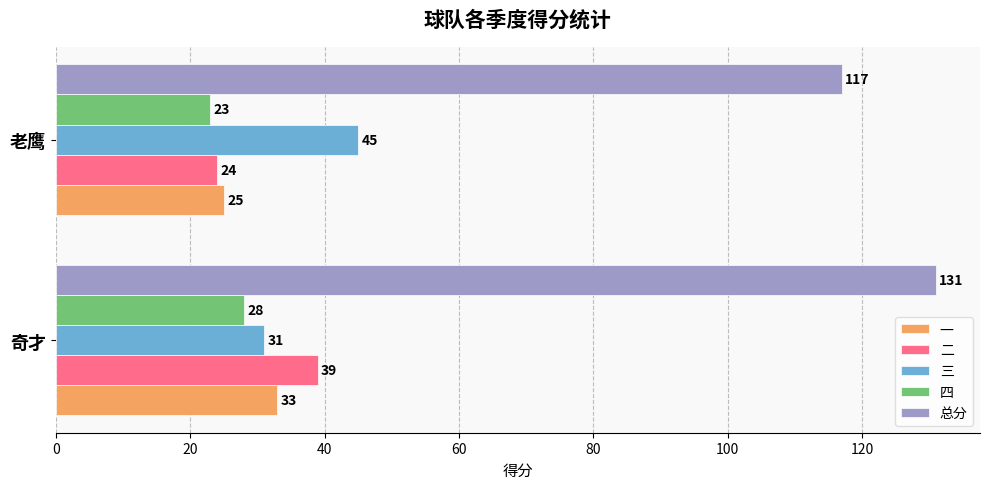

What is the sum of all 三 values?

76